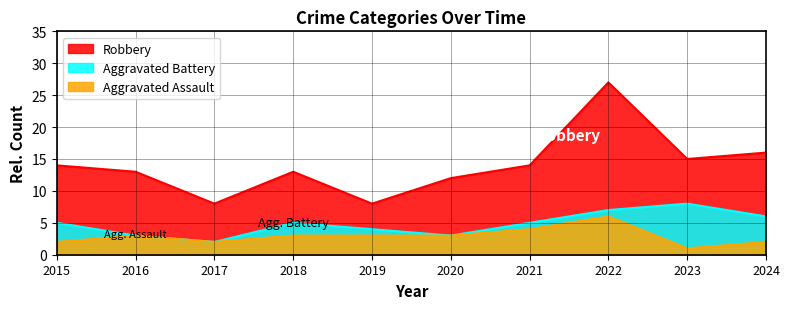

At which label is Aggravated Assault closest to 3?

2016